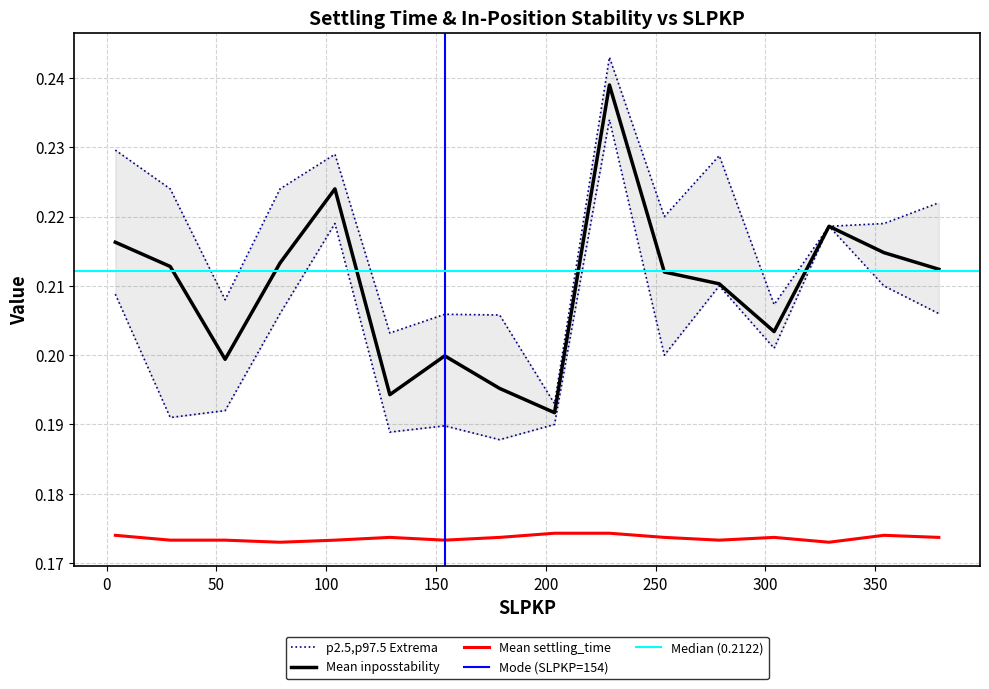

True or false: Mean inposstability and Mean settling_time cross at least once.

False